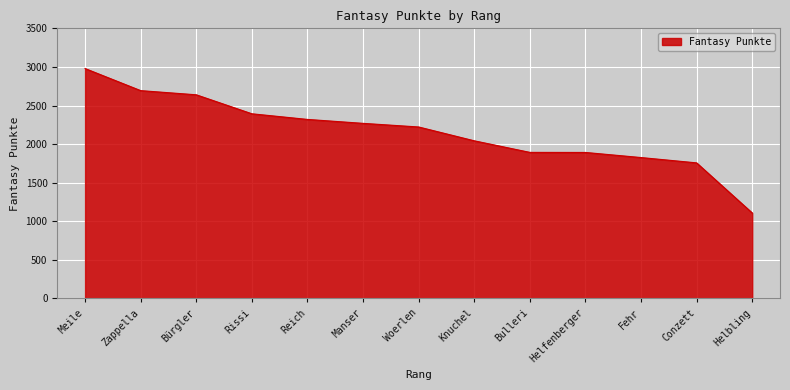

Which label corresponds to the smallest value in the chart?

Helbling